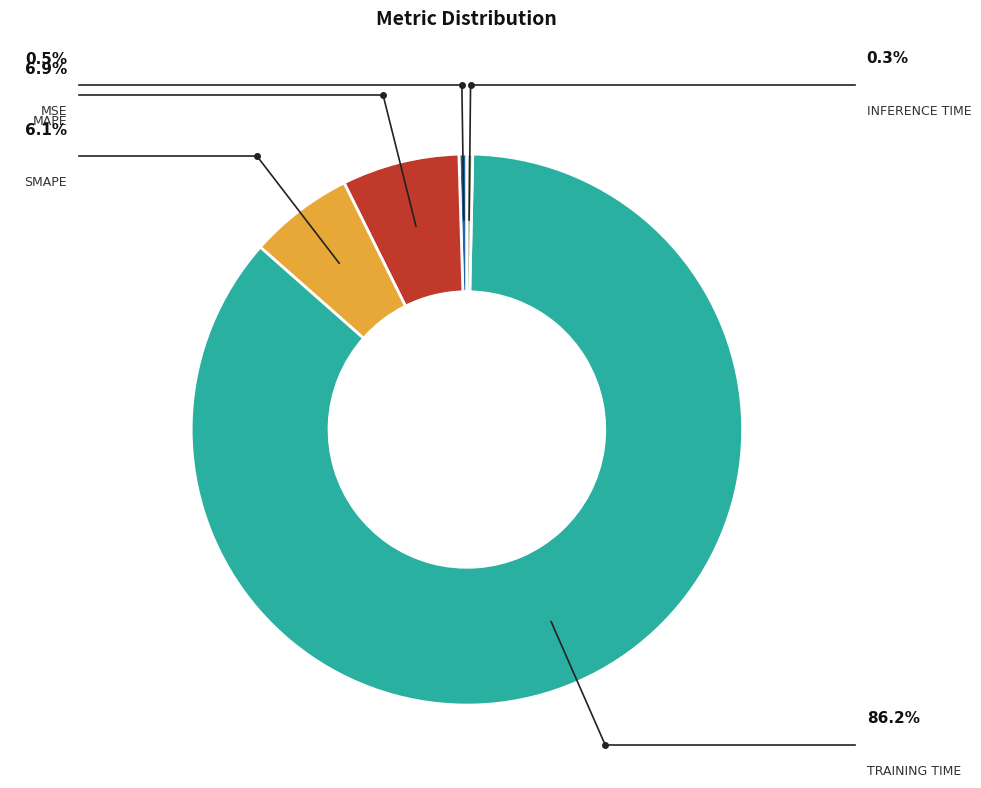

How many slices are in this pie chart?

5